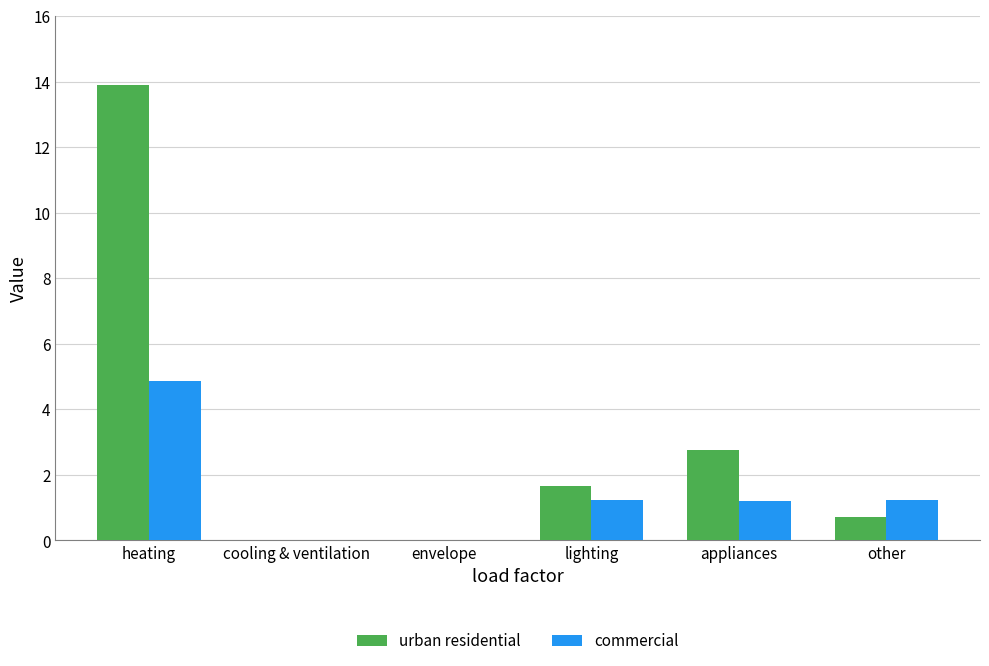

What is the maximum value shown in the chart?

13.9